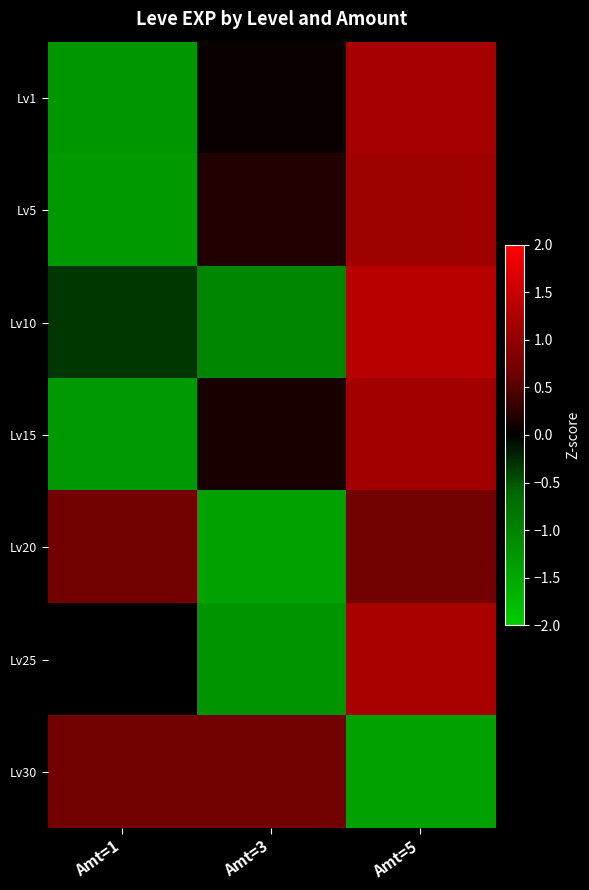

Reading right to left, what are all the values shown in this chart?

Lv1: Amt=5=1.2	Amt=3=0.1	Amt=1=-1.3
Lv5: Amt=5=1.1	Amt=3=0.2	Amt=1=-1.3
Lv10: Amt=5=1.4	Amt=3=-1.0	Amt=1=-0.3
Lv15: Amt=5=1.1	Amt=3=0.1	Amt=1=-1.3
Lv20: Amt=5=0.7	Amt=3=-1.4	Amt=1=0.7
Lv25: Amt=5=1.2	Amt=3=-1.2	Amt=1=0.0
Lv30: Amt=5=-1.4	Amt=3=0.7	Amt=1=0.7